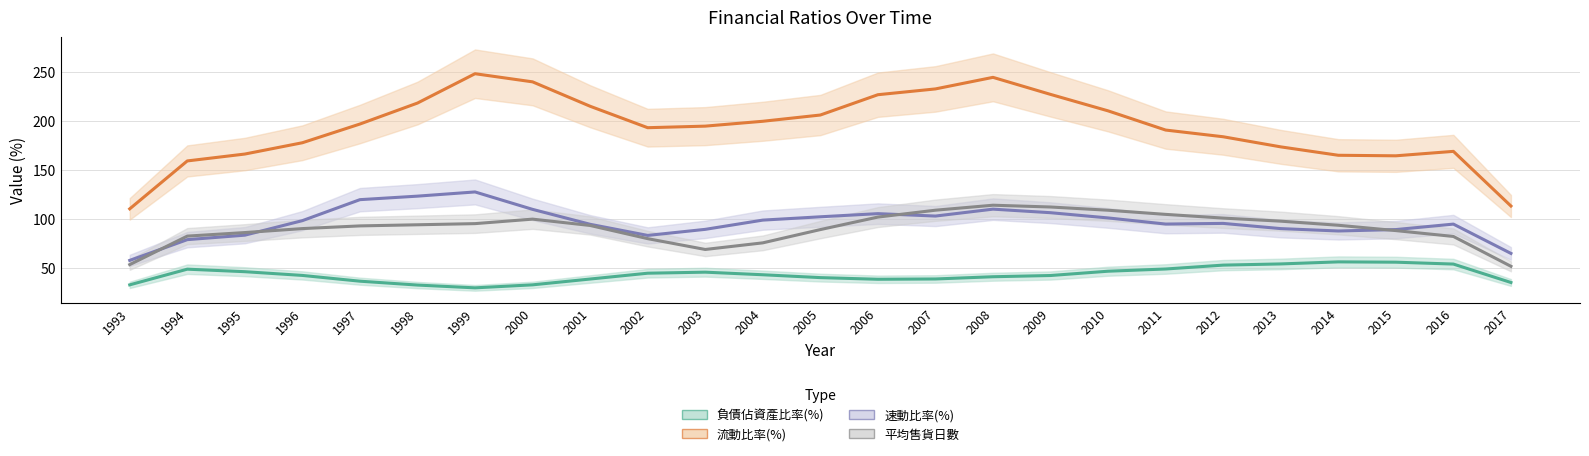

The value of 流動比率(%) at 2016 is 111.9. True or false?

False